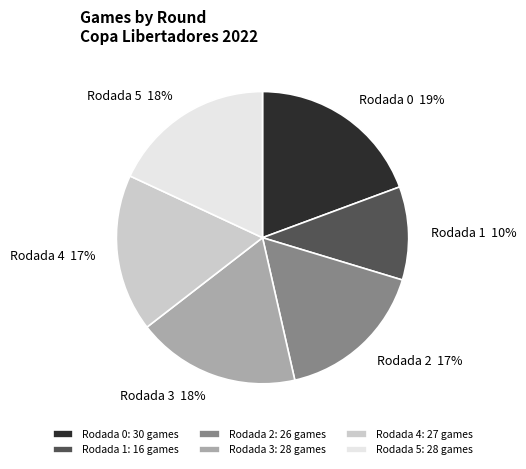

Approximately how many times larger is the value at Rodada 2 compared to Rodada 4?

1.0